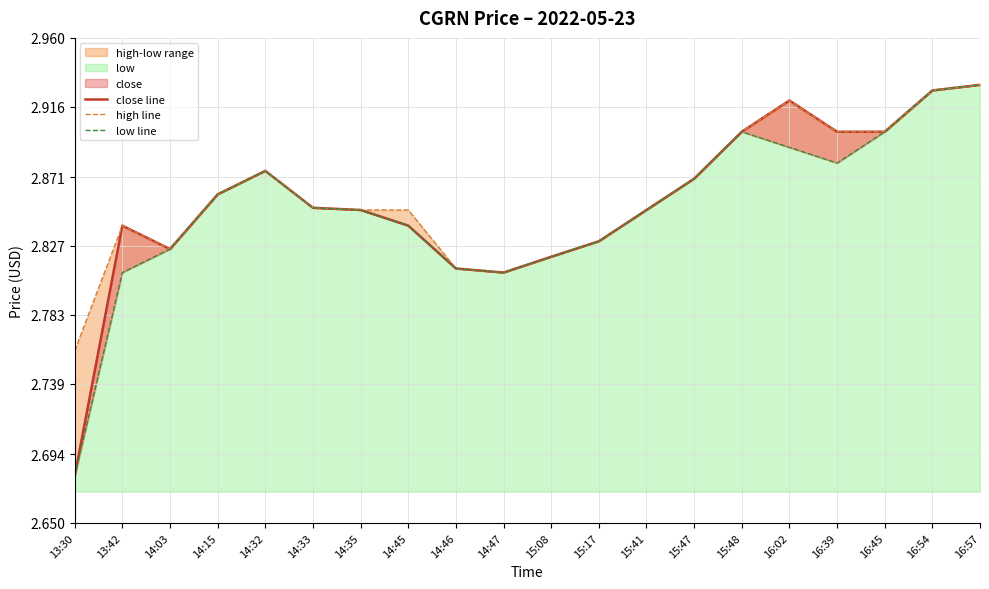

How many data points does each series have?

20